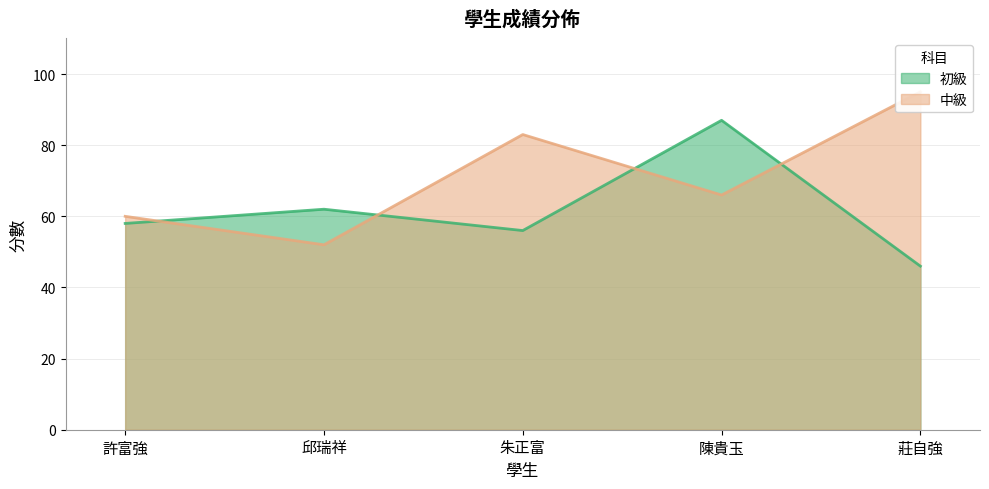

How many intersections are there between 中級 and 初級?

4